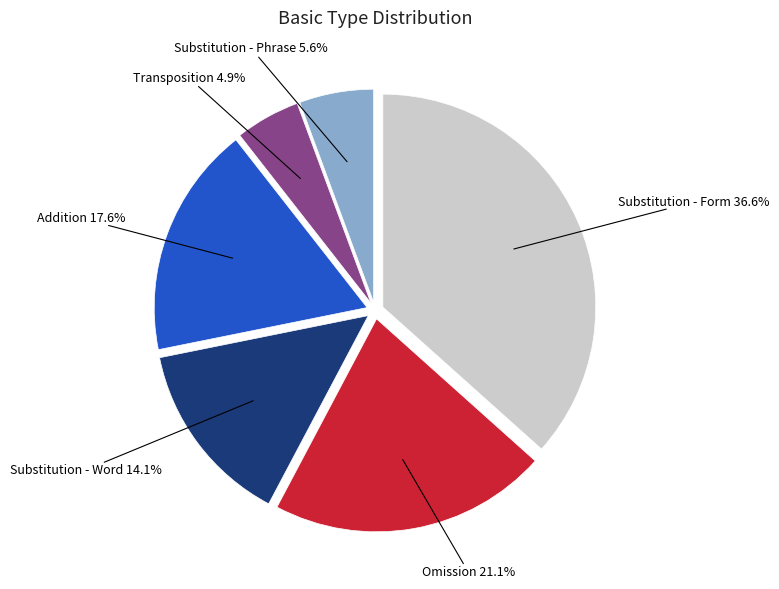

What is the ratio of the value at Omission to the value at Substitution - Form?

0.6